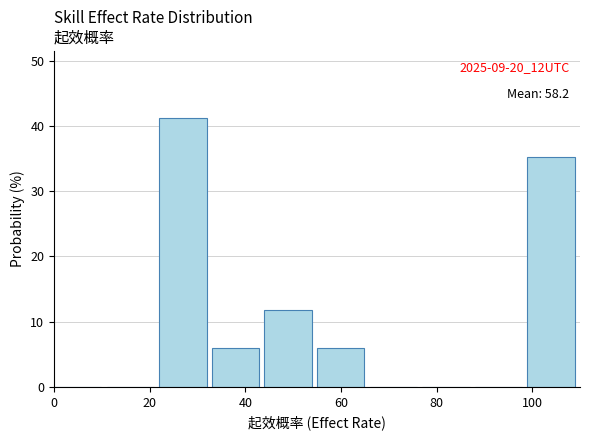

Which range on the x-axis has the tallest bar?

22 to 33